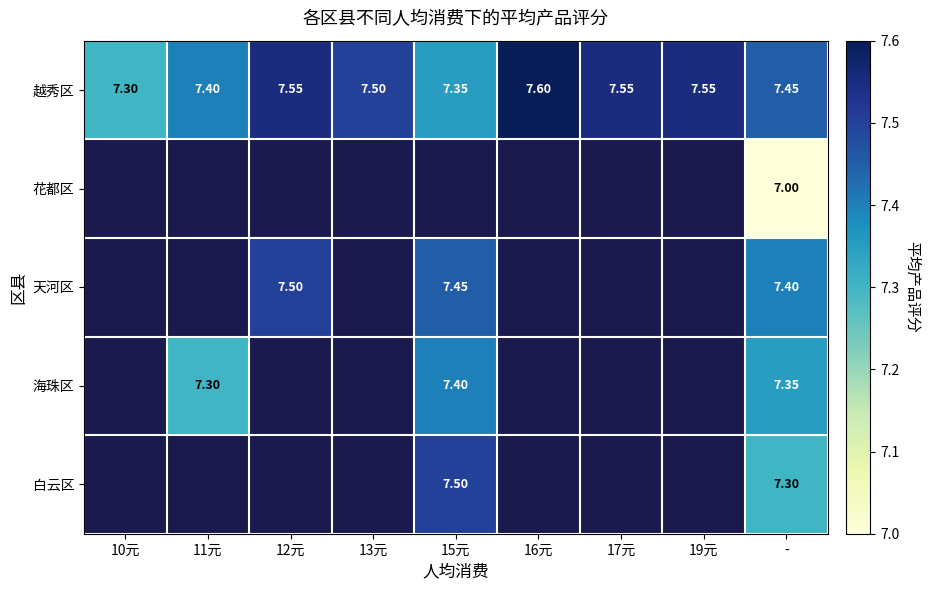

What is the minimum value shown in the chart?

7.0